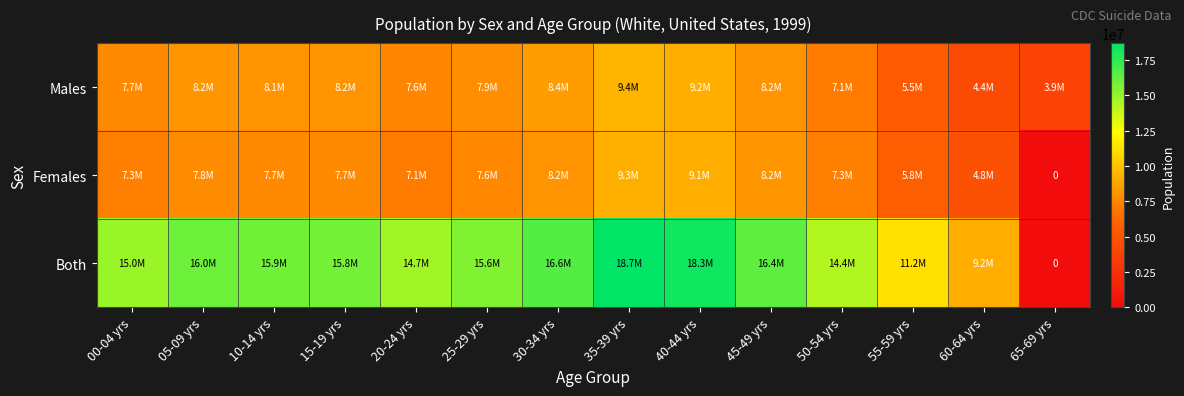

At which label does Both first exceed 15847184?

05-09 yrs